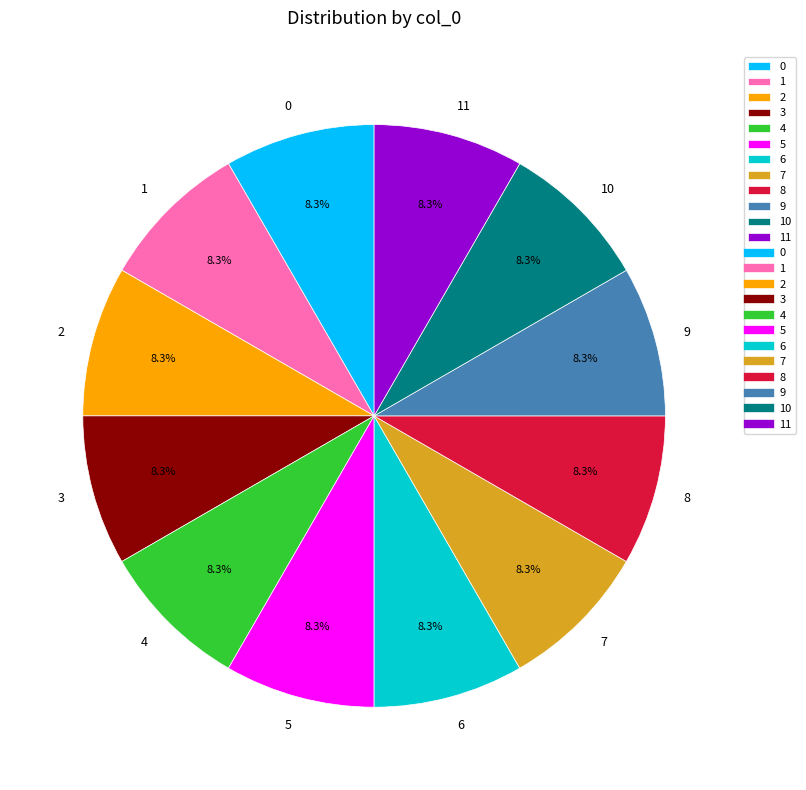

What percentage is the 8 slice, to the nearest percent?

8%